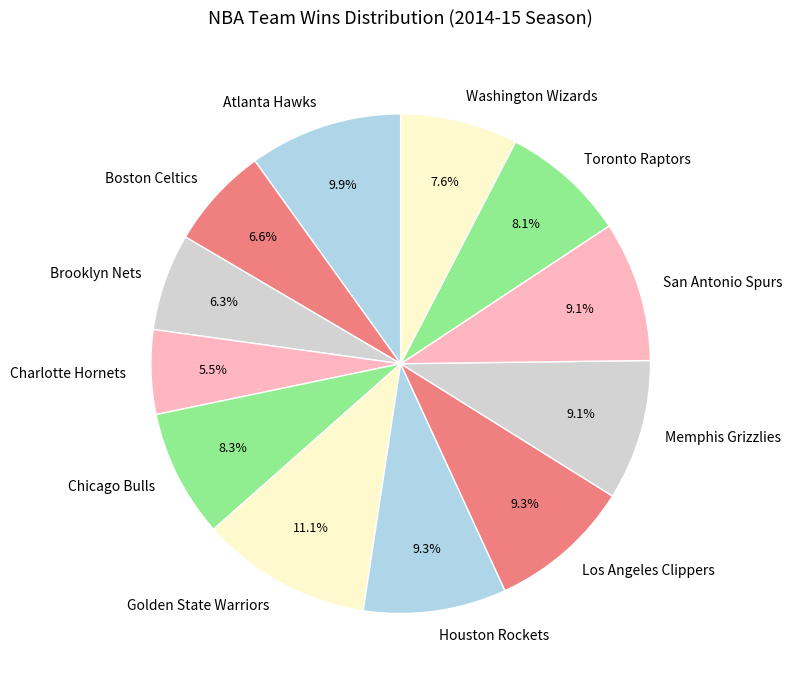

Is it true that Washington Wizards is 8% of the pie?

True